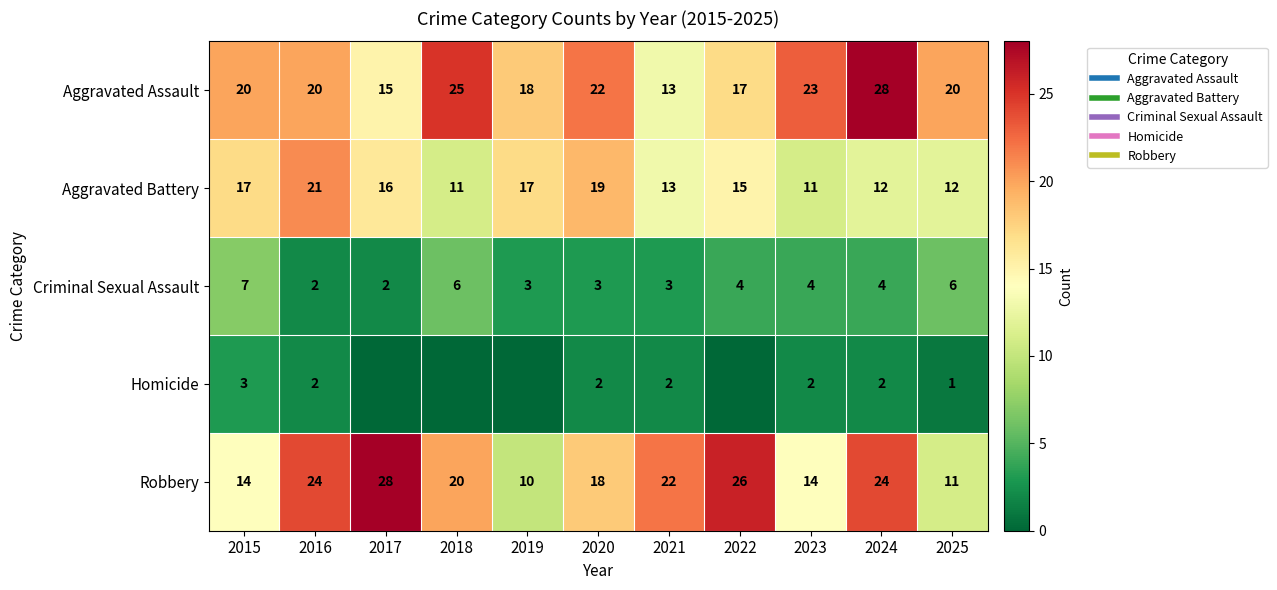

At how many categories does at least one series exceed 10?

11